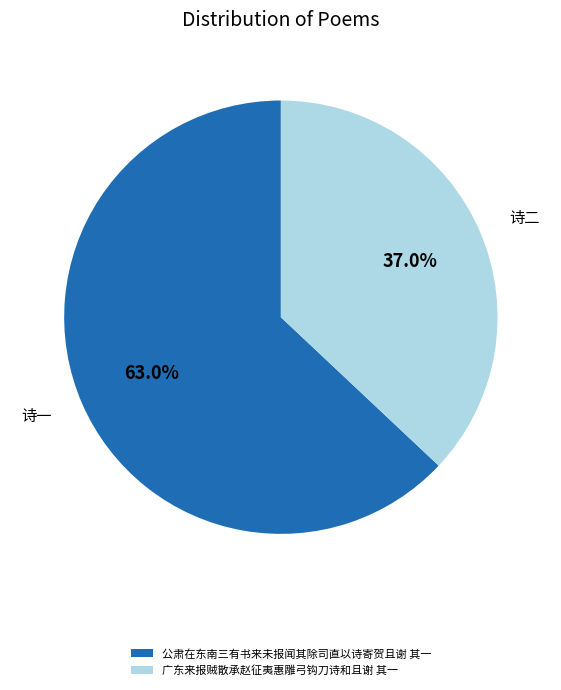

What percentage is the 广东来报贼散承赵征夷惠雕弓钩刀诗和且谢 其一 slice, to the nearest percent?

37%